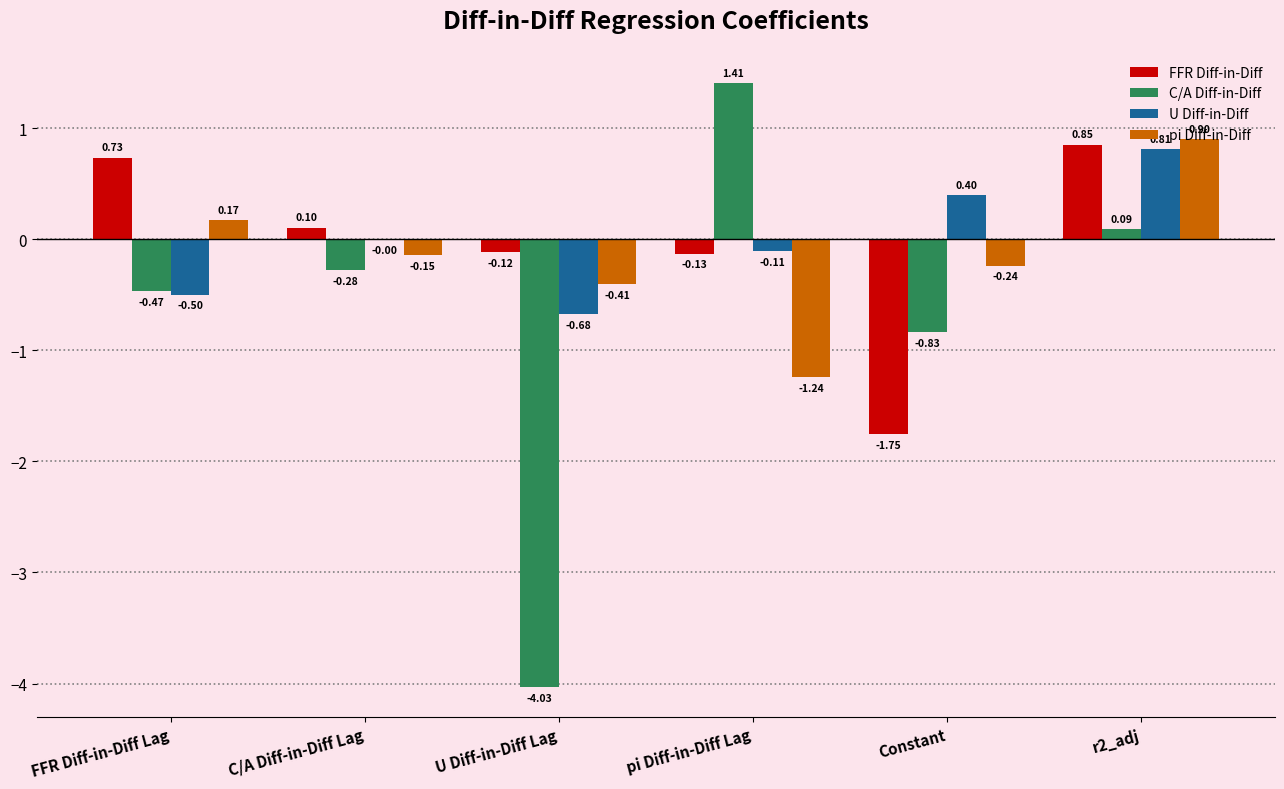

Which series has the largest total across all categories?

U Diff-in-Diff